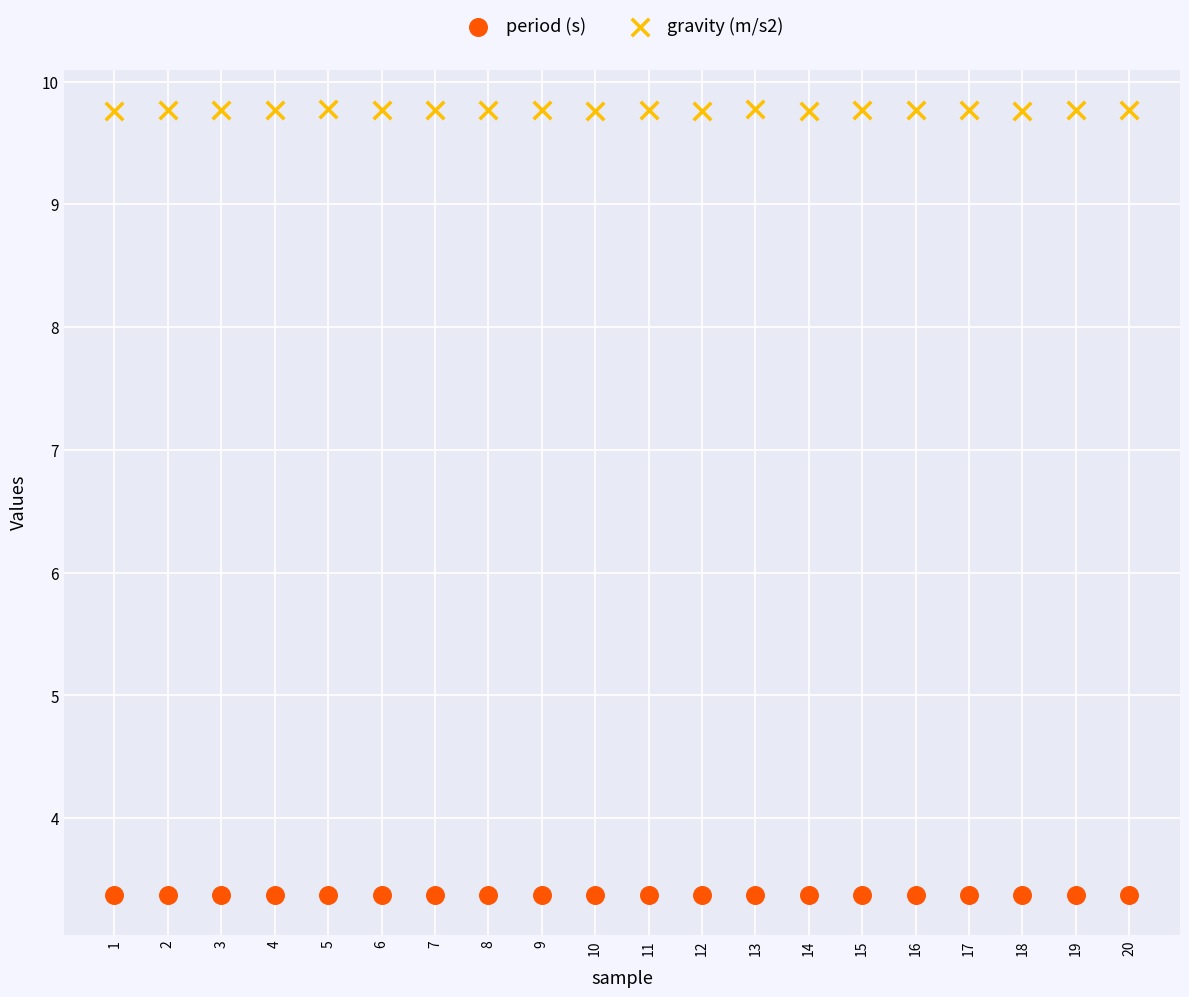

Across all data points, what is the range of Y values (max minus min)?

6.4